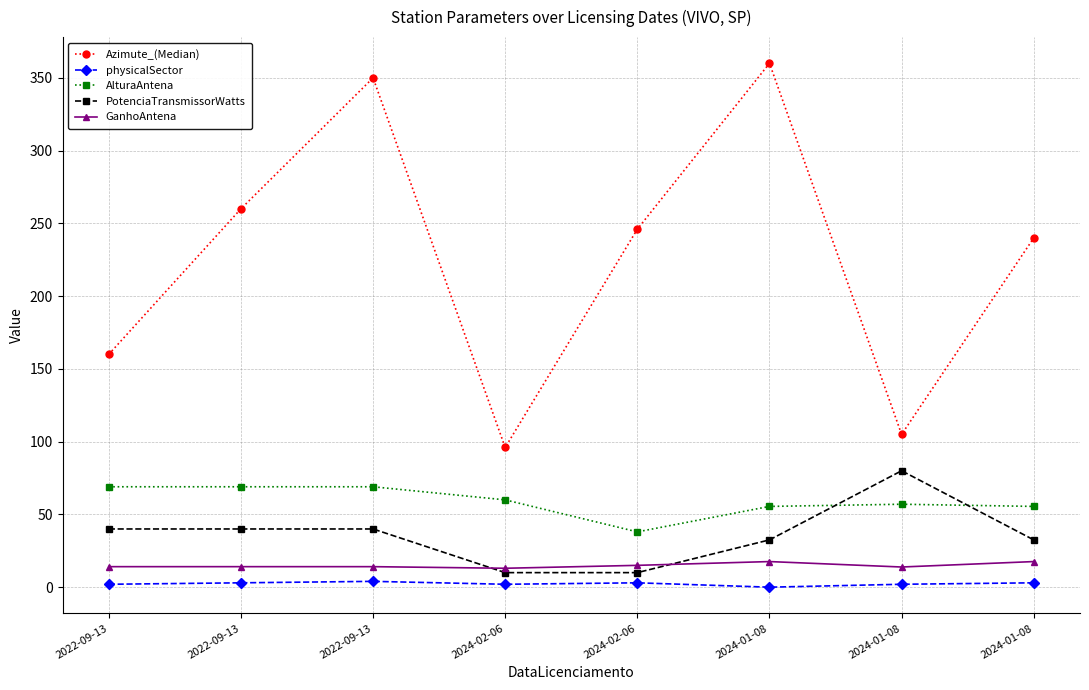

Count the number of data series in this chart.

5